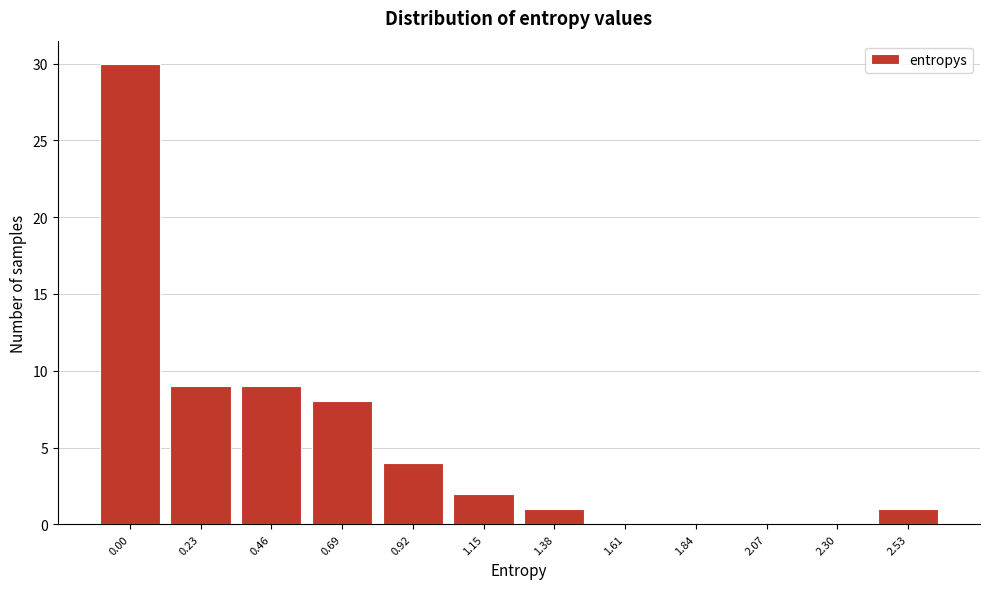

Reading right to left, list all the values displayed in this chart.

2.53=1	2.30=0	2.07=0	1.84=0	1.61=0	1.38=1	1.15=2	0.92=4	0.69=8	0.46=9	0.23=9	0.00=30